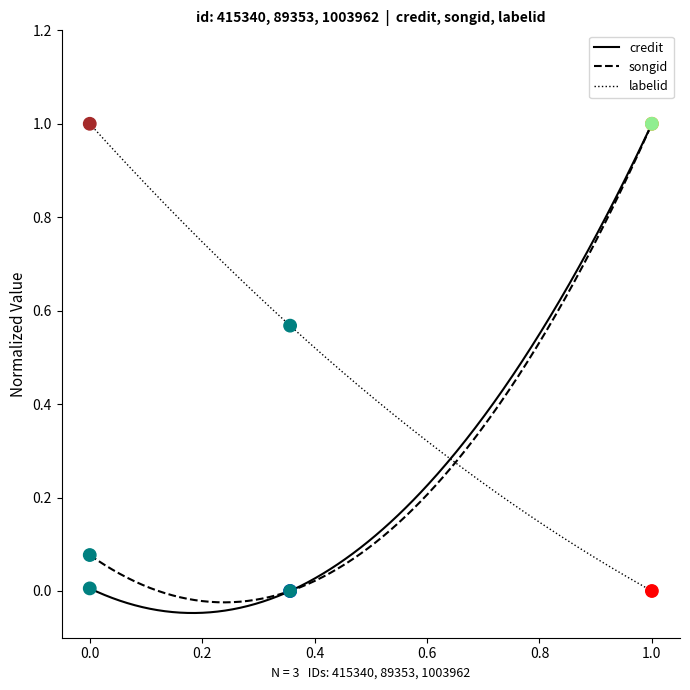

At how many categories does at least one series exceed 0?

3